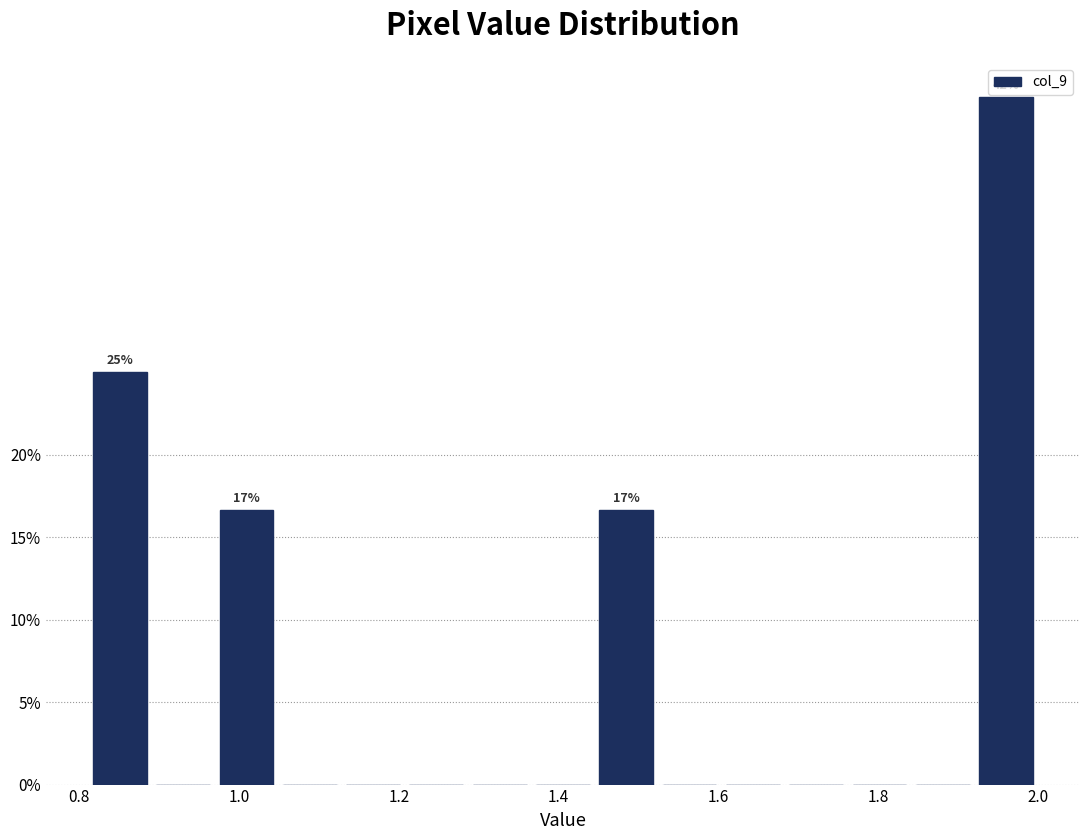

Around what value on the x-axis is the tallest bar? Give the approximate position of its centre, as read against the axis.

1.96